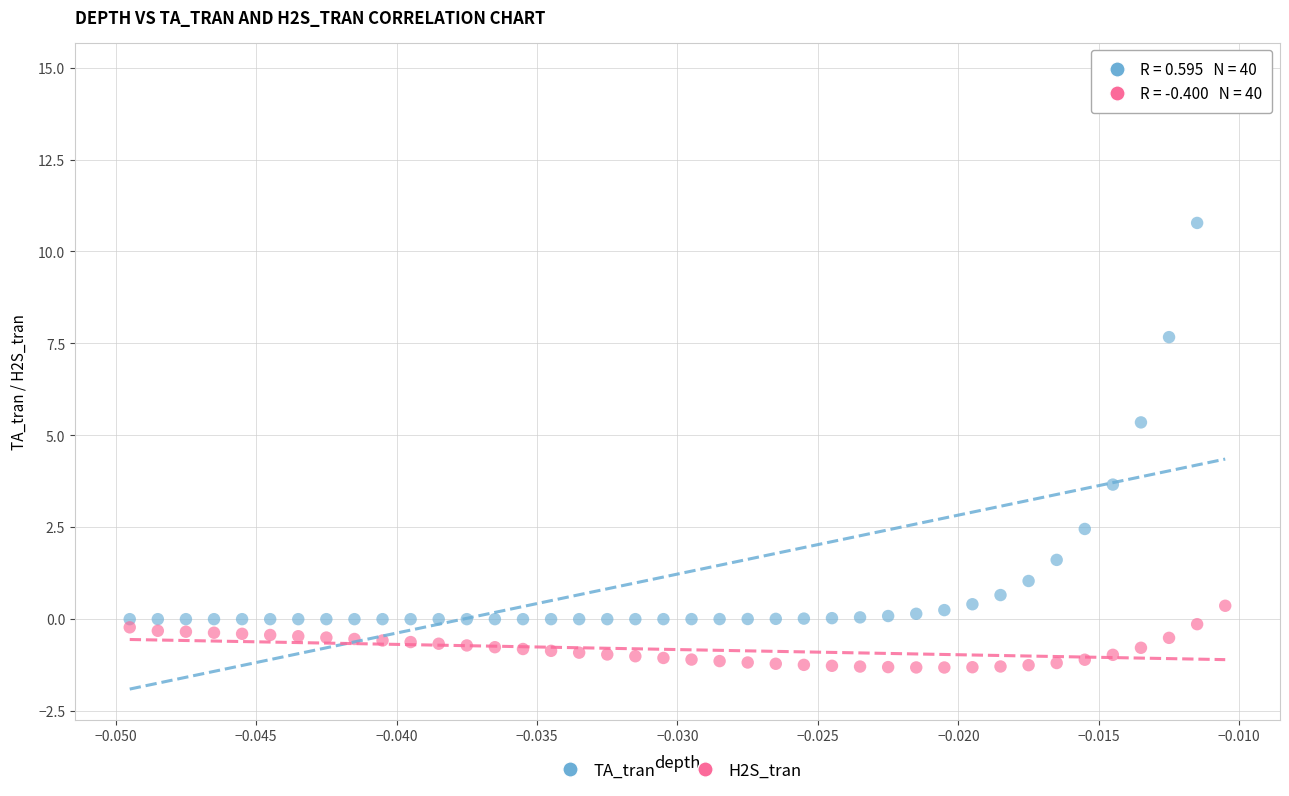

Which series contains the highest Y value?

TA_tran